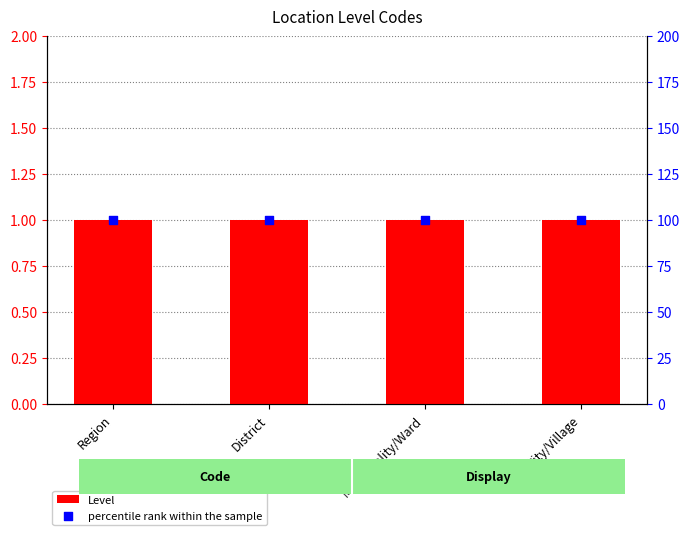

At which category is the sum across all series the highest?

Region